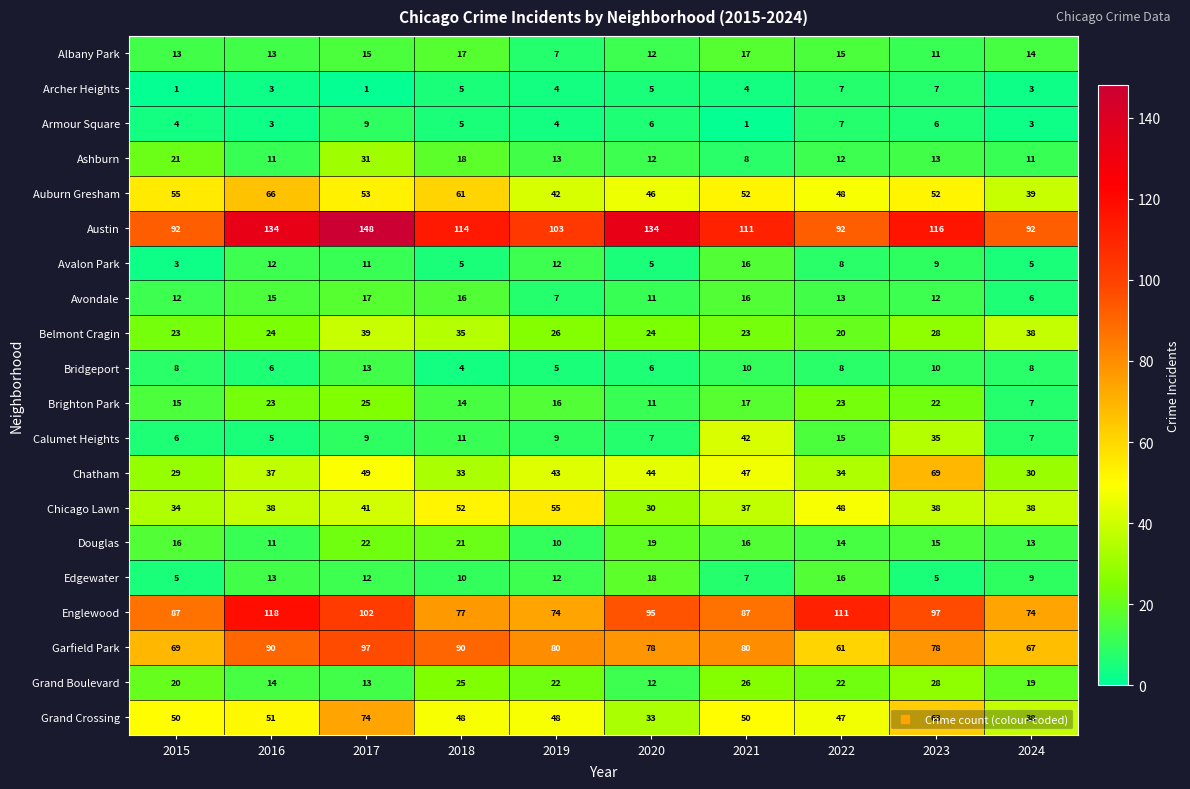

Where is Ashburn nearest to the value 19?

2018